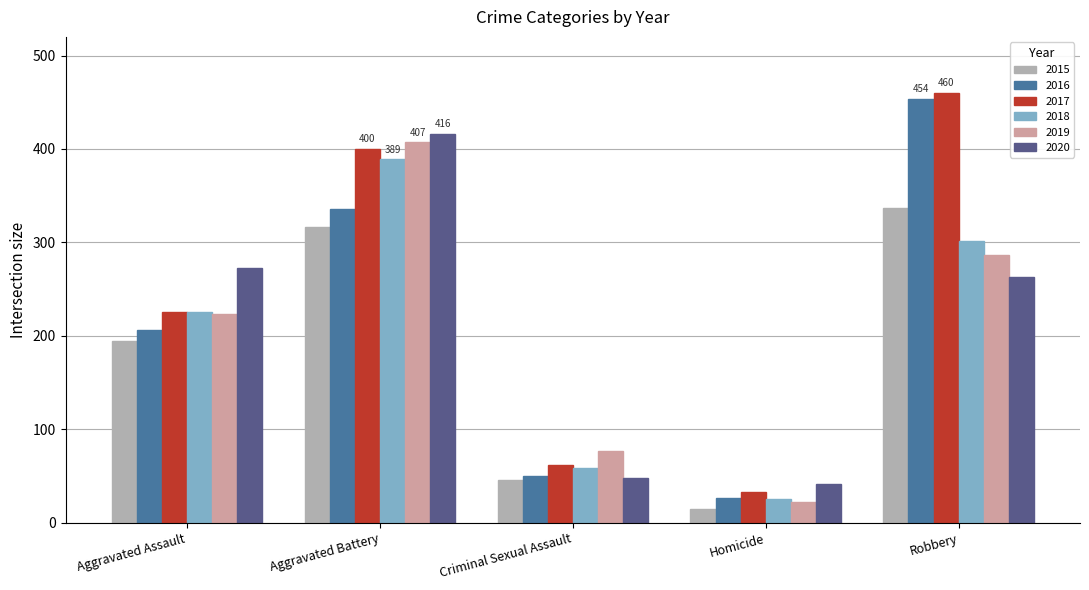

List the series in order of their peak value, lowest first.

2015, 2018, 2019, 2020, 2016, 2017